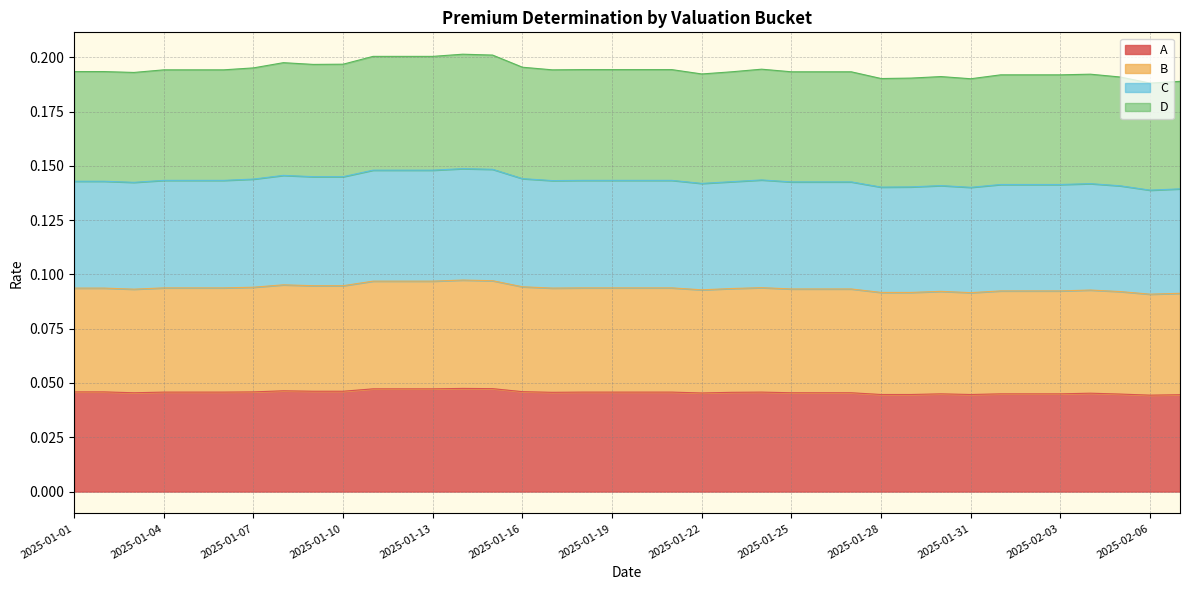

Read the B value at 2025-01-06.

0.1